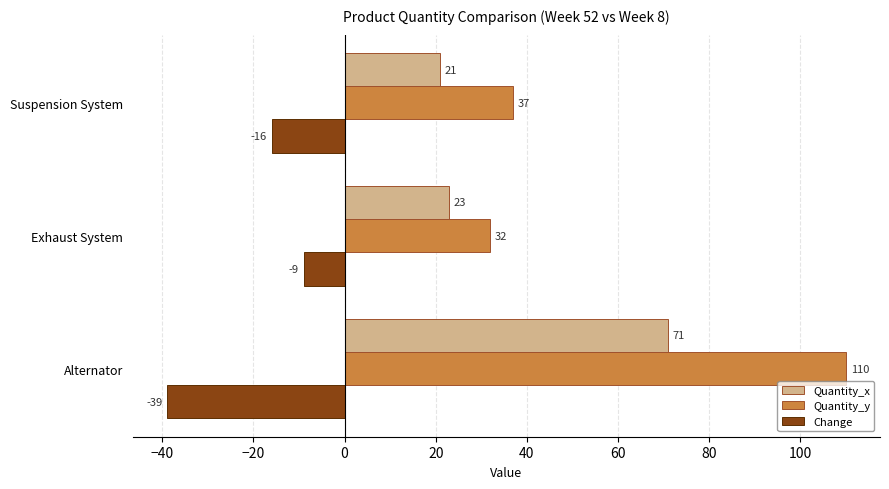

Rank the categories by Change value from lowest to highest.

Alternator, Suspension System, Exhaust System